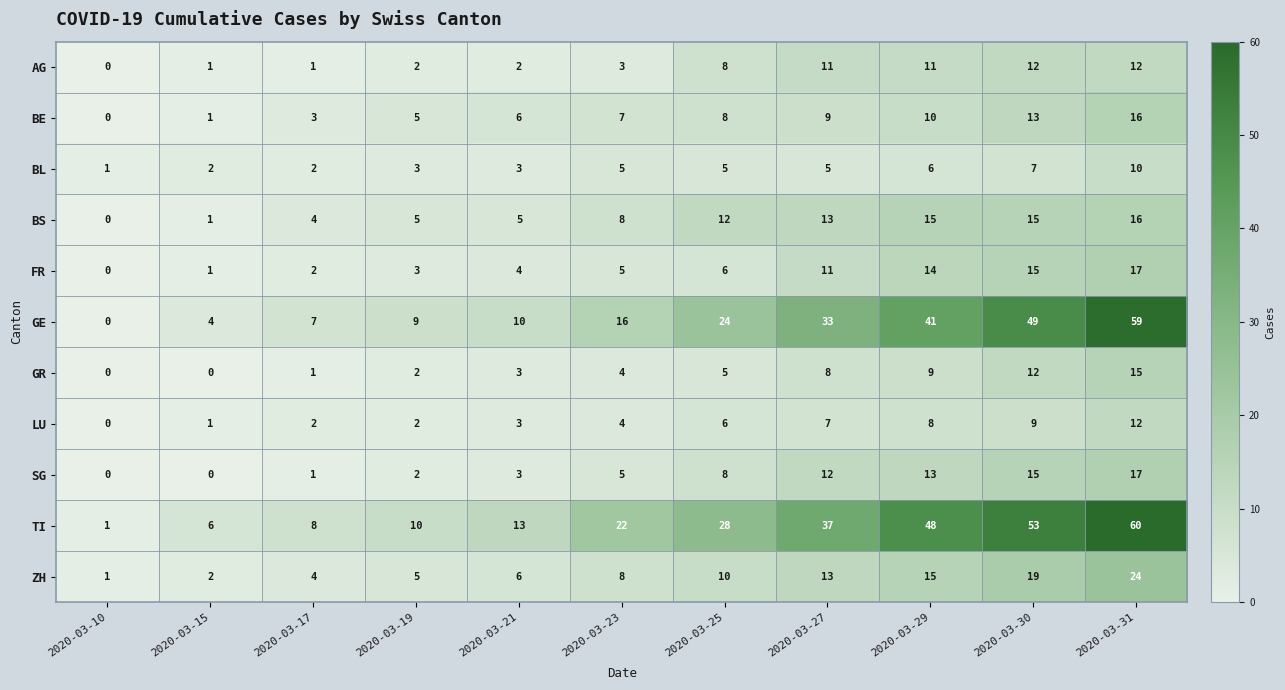

True or false: ZH has a value of 23 at 2020-03-29.

False